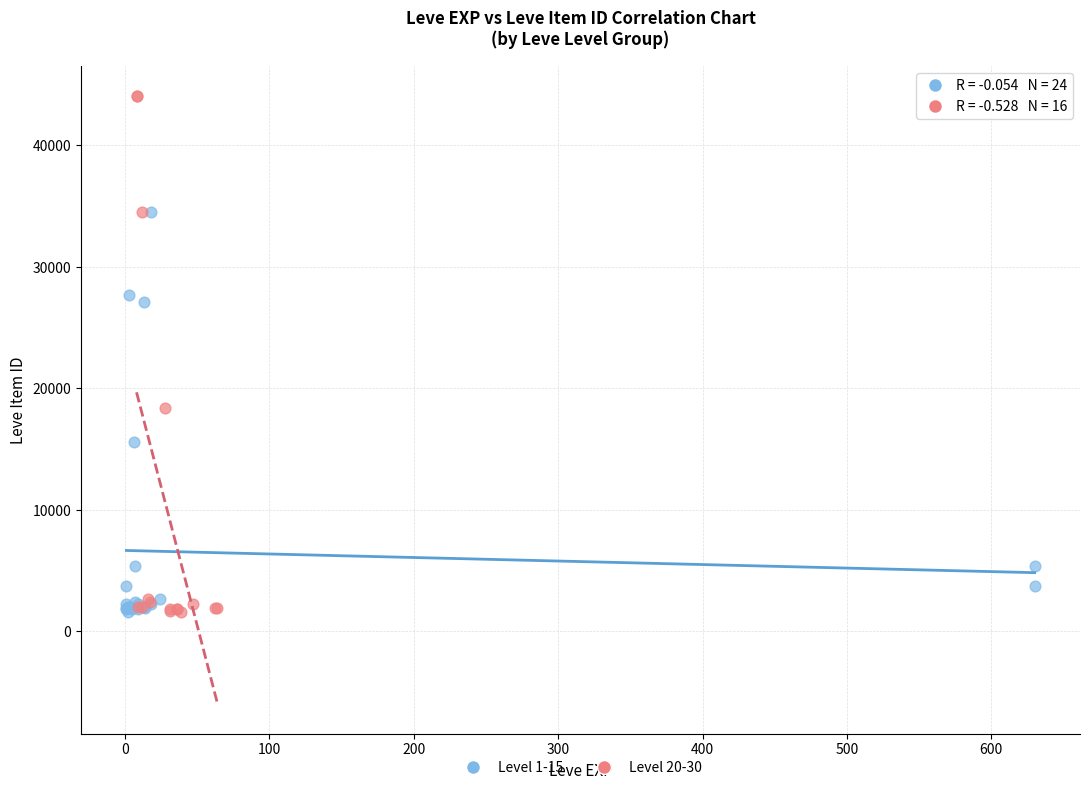

Which series has the largest Y range (max minus min)?

Level 20-30